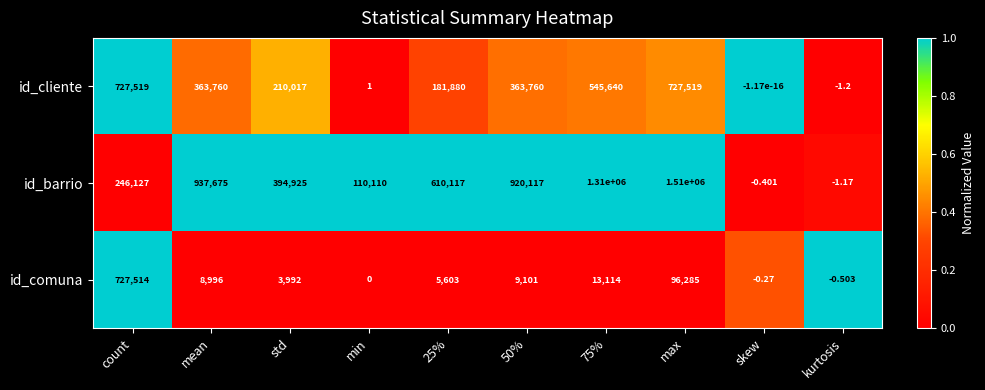

What is the spread (max minus min) of values at kurtosis?

0.7